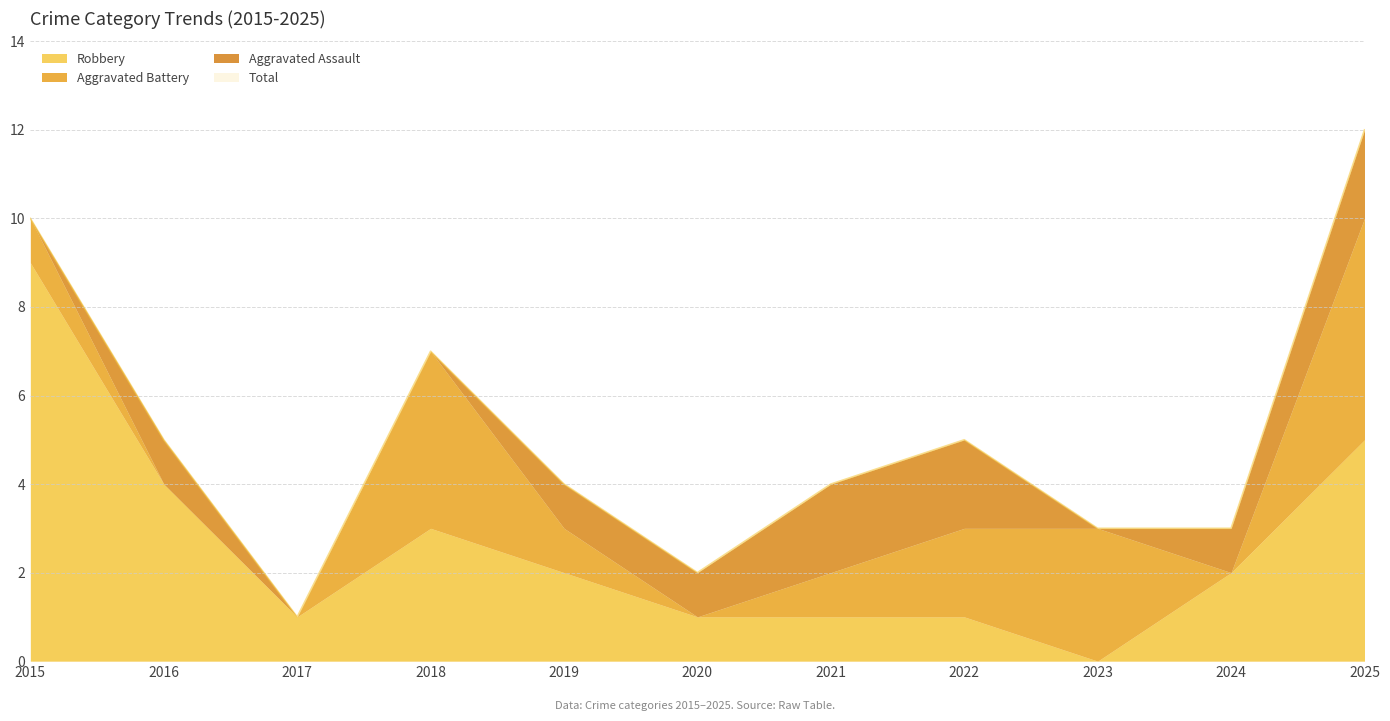

What is the difference between the second highest and second lowest values in the Aggravated Assault series?

2